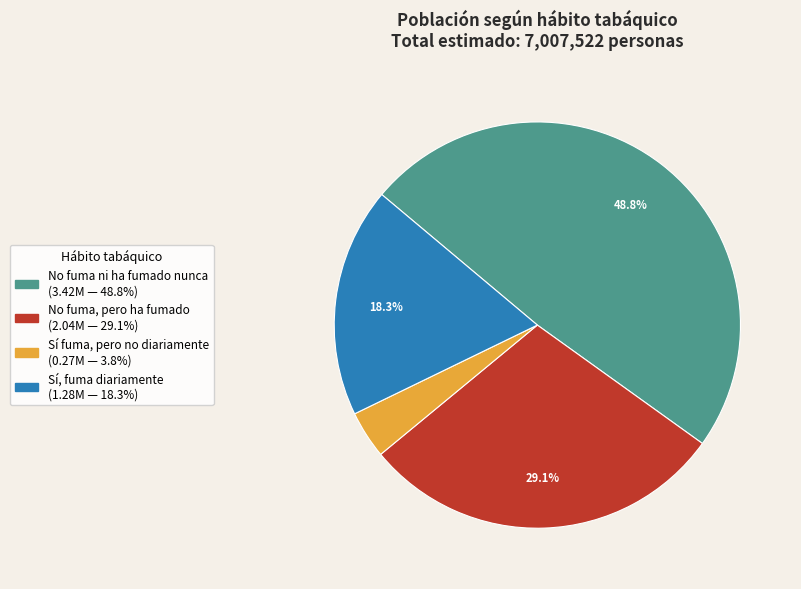

True or false: No fuma ni ha fumado nunca accounts for 49% of the total.

True